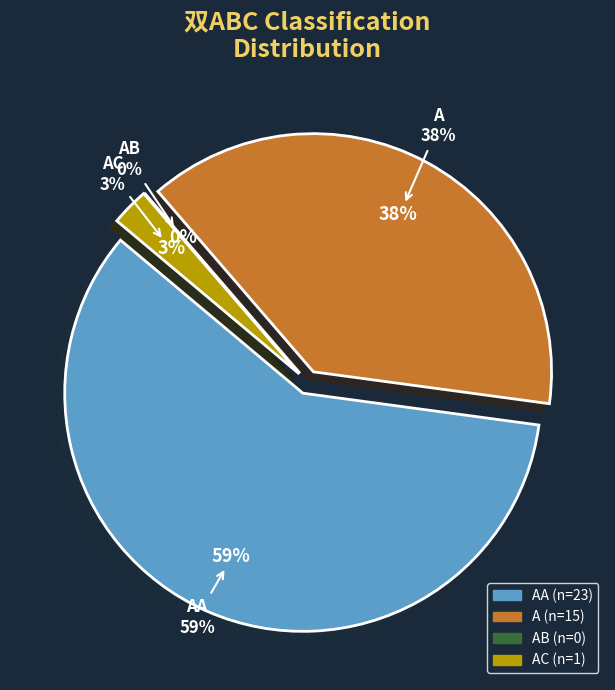

Is A the majority of the pie?

No